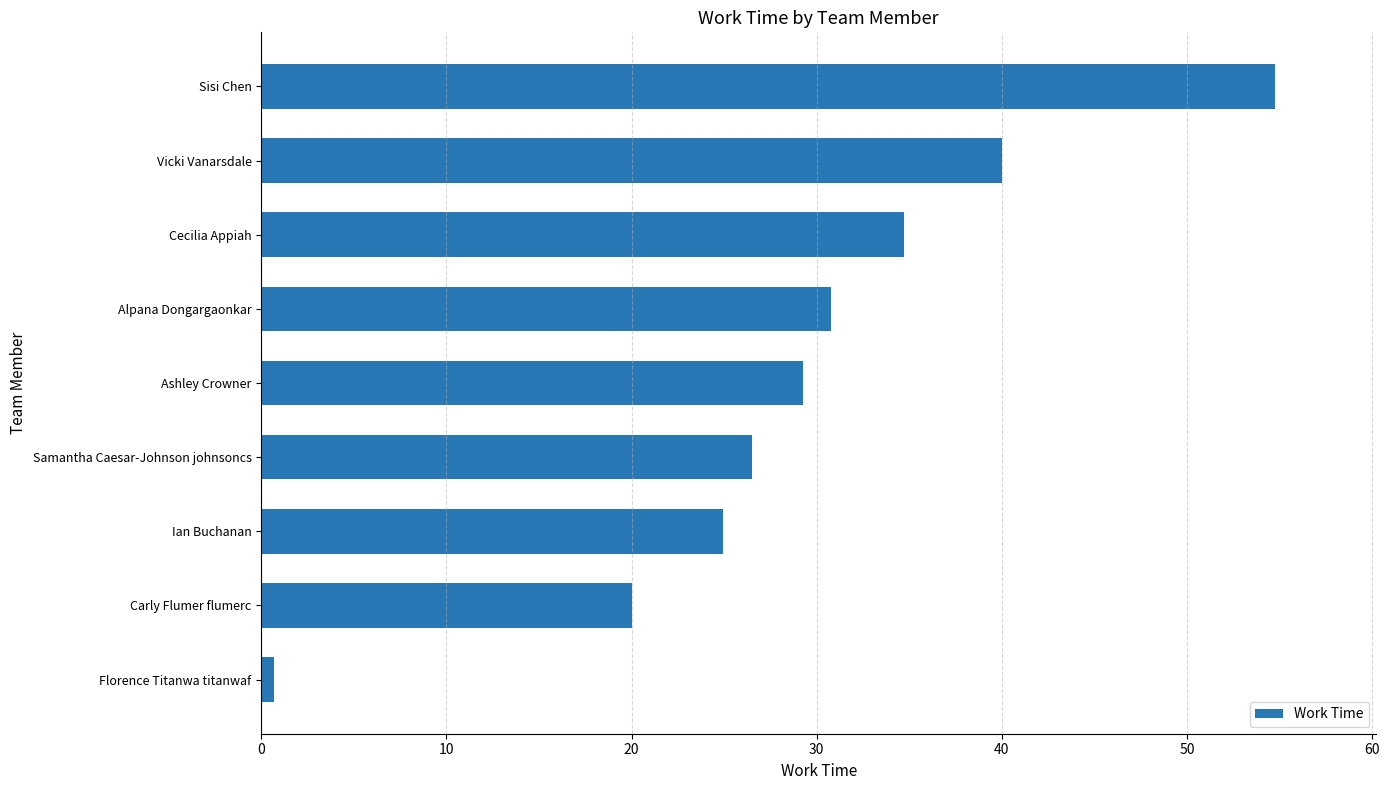

Approximately how many times larger is the value at Cecilia Appiah compared to Carly Flumer flumerc?

1.7